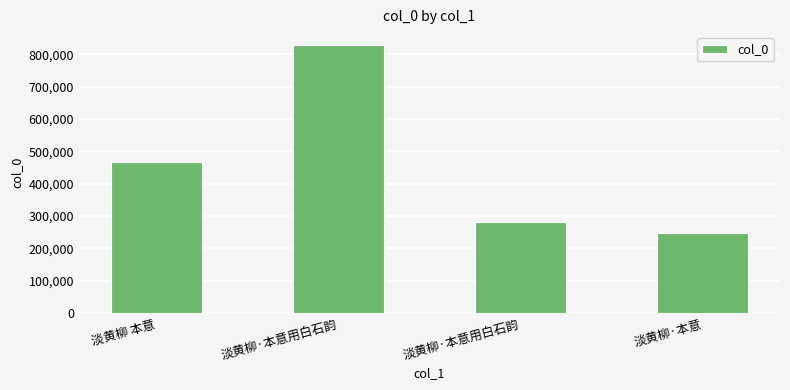

Does the chart contain any negative values?

No